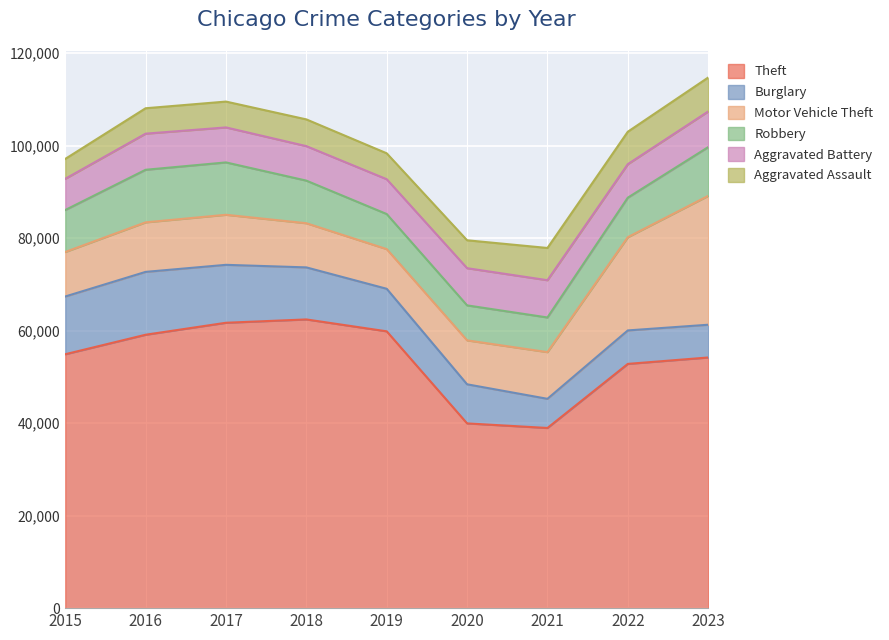

Where is Aggravated Assault nearest to the value 5818?

2018